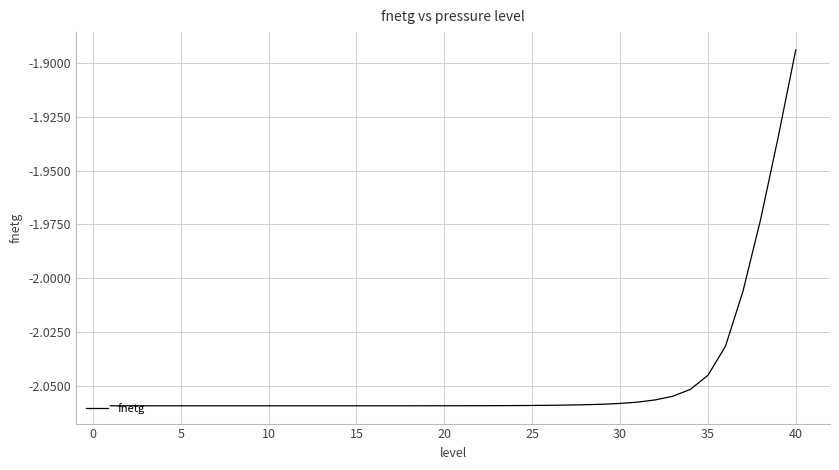

Where is the data nearest to the value -1?

40